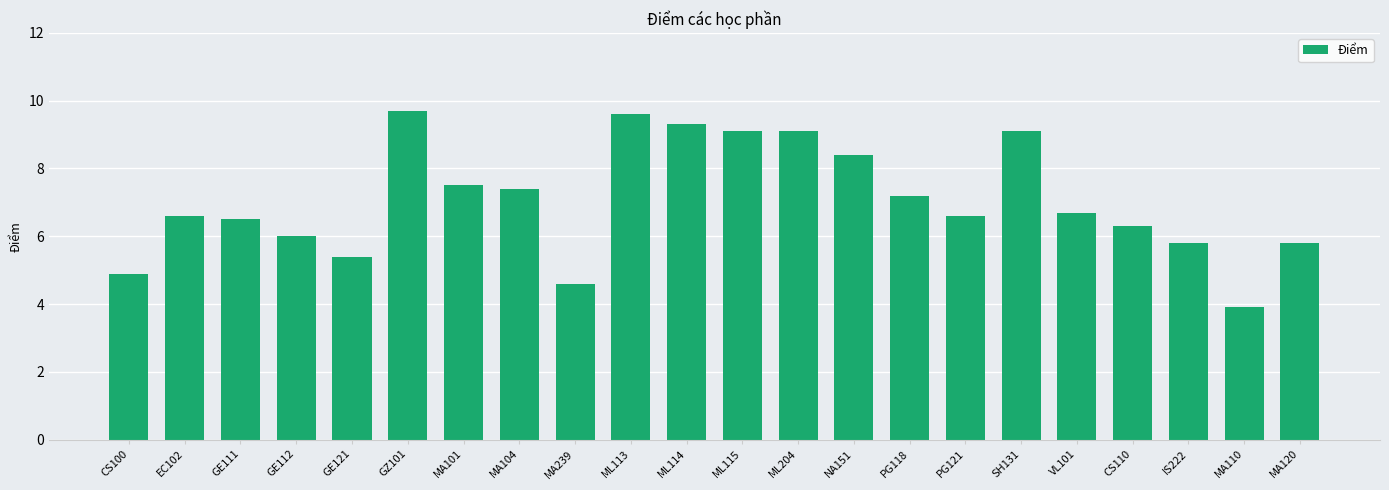

What is the sum of the values at EC102 and CS110?

12.9